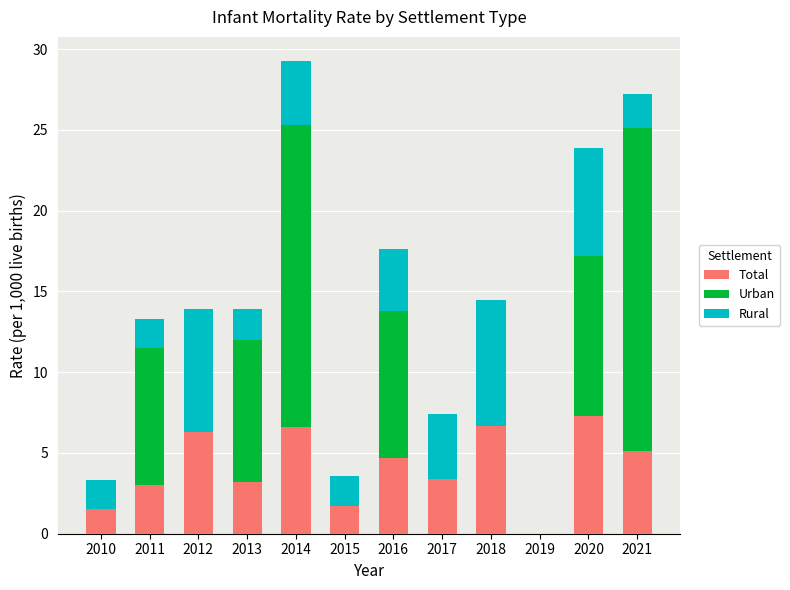

What is the maximum value for Total?

7.3